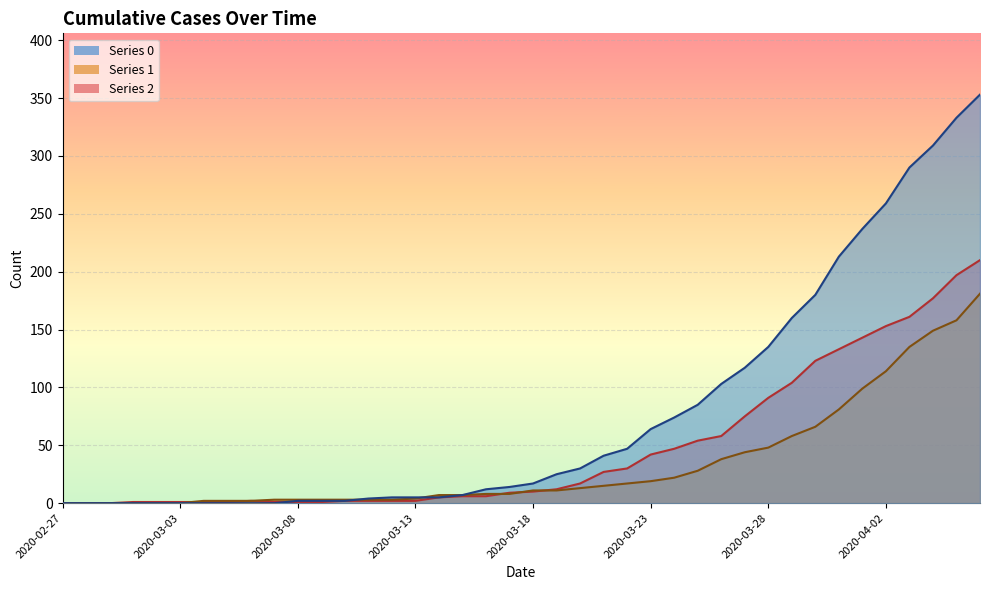

Where do 1 and 2 first cross each other?

2020-03-03 and 2020-03-04